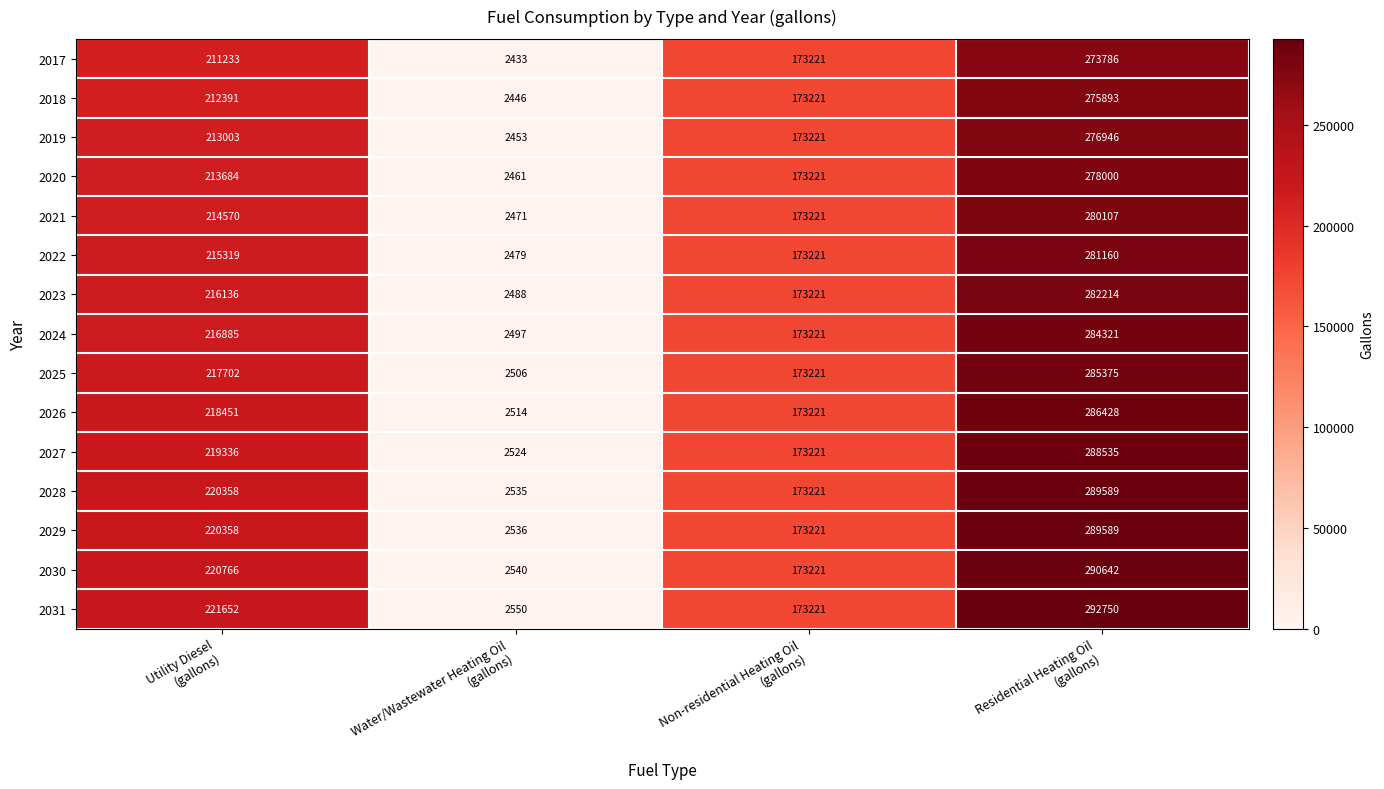

What is the average value of the 2028 series?

171426